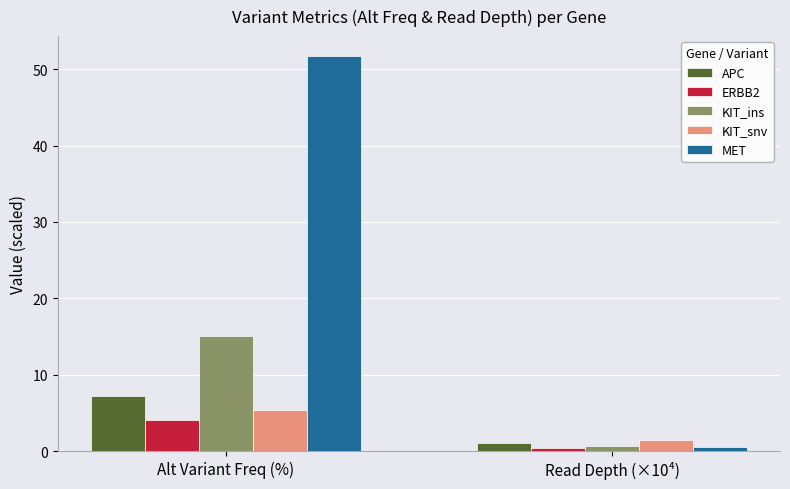

What is the average value of the ERBB2 series?

2.3